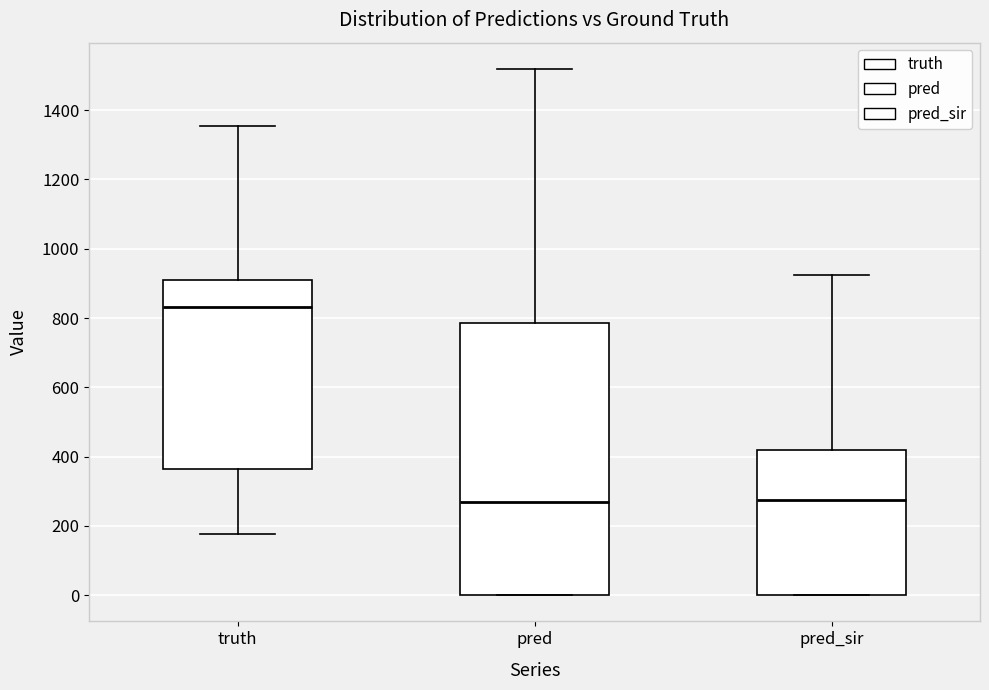

Comparing the boxes themselves (not the whiskers), which one is the tallest?

pred